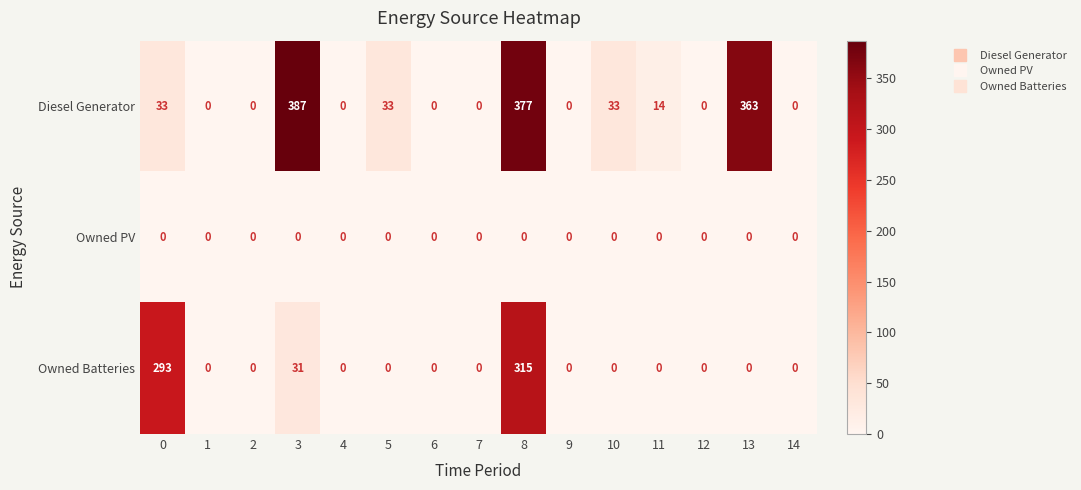

What is the difference between the maximum and minimum values in the Owned Batteries series?

315